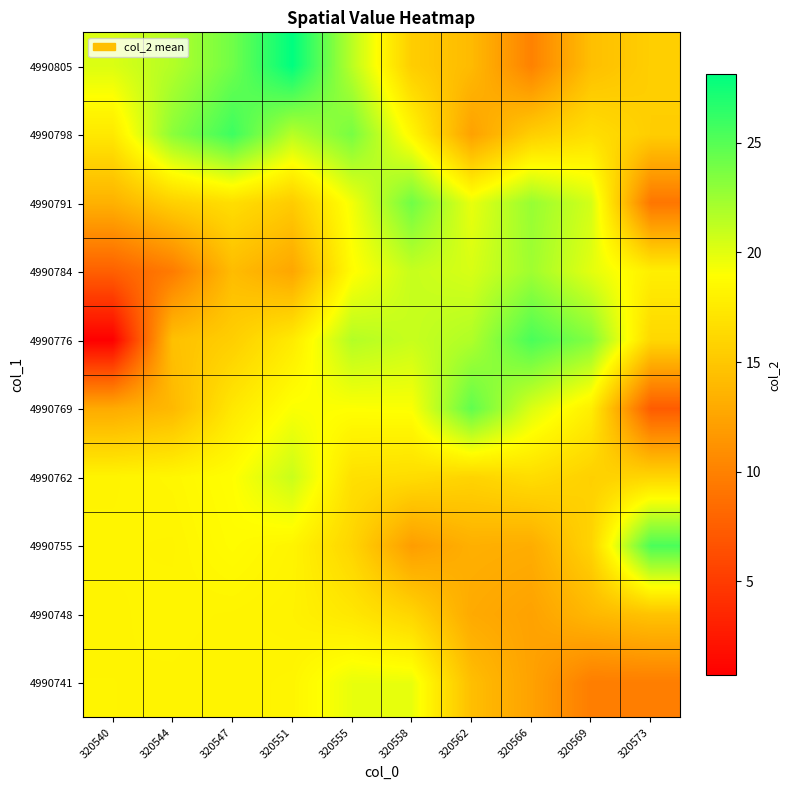

Between 320562 and 320569, which is larger?

320562